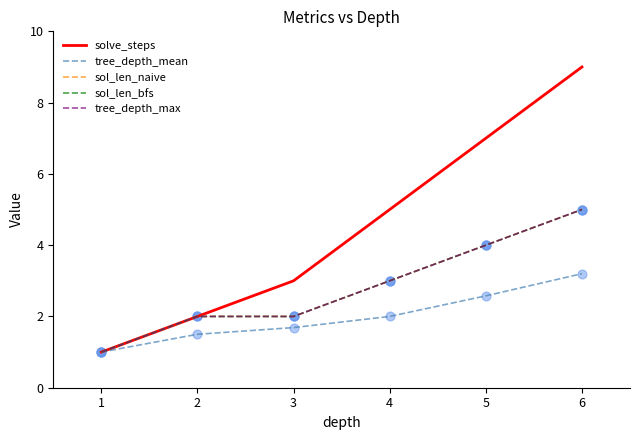

Is this an area chart (filled region under the line)?

No